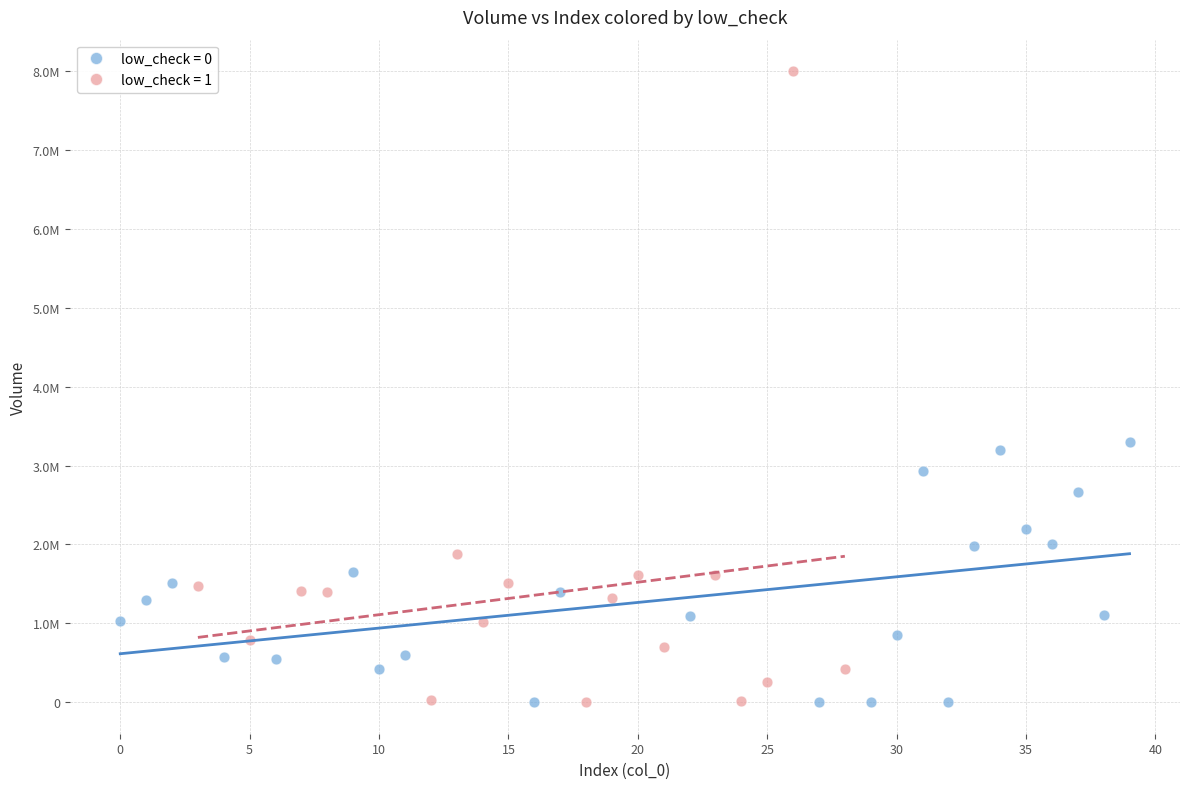

What are all the series names shown in the legend?

low_check = 0, low_check = 1